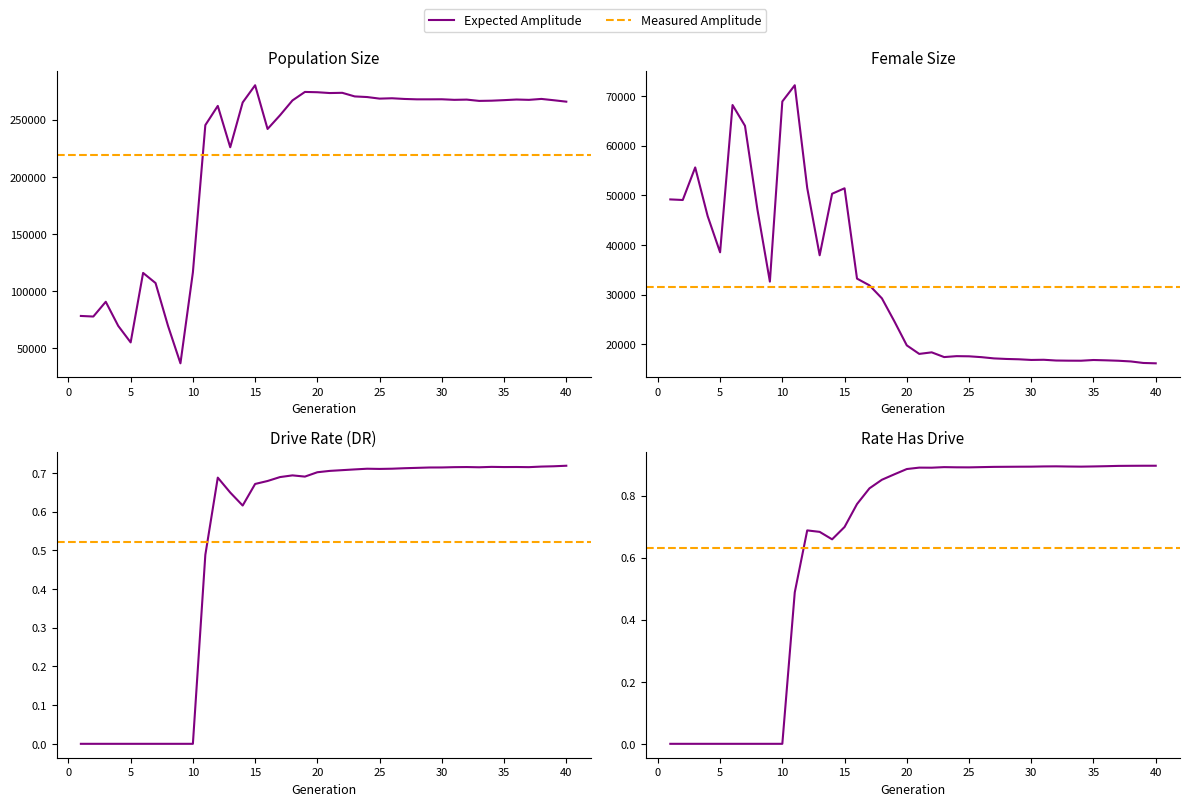

What is the total value across all series at 14?

315352.3